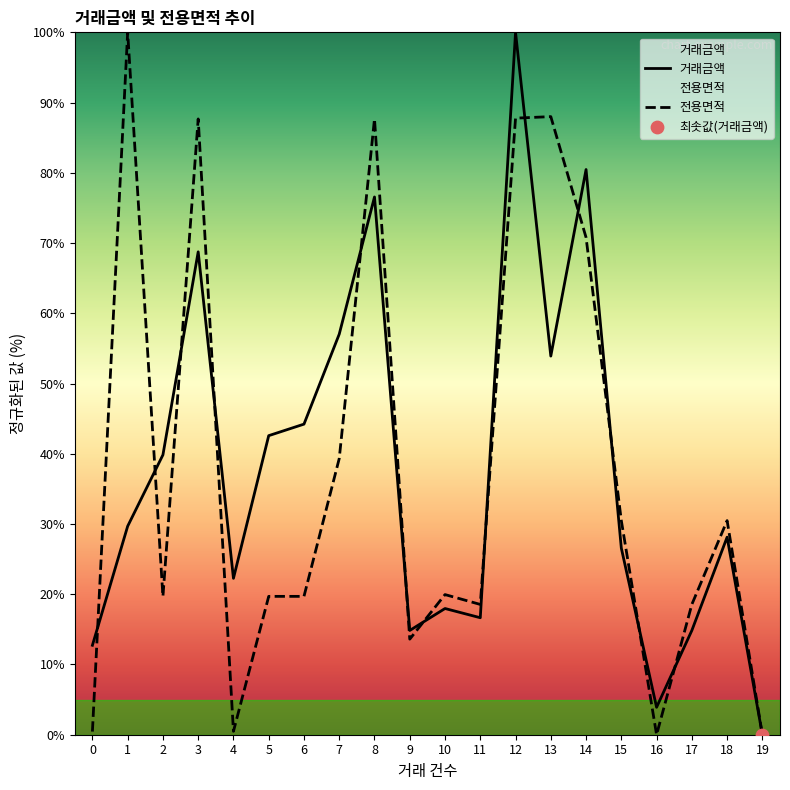

At how many categories does at least one series exceed 42?

9